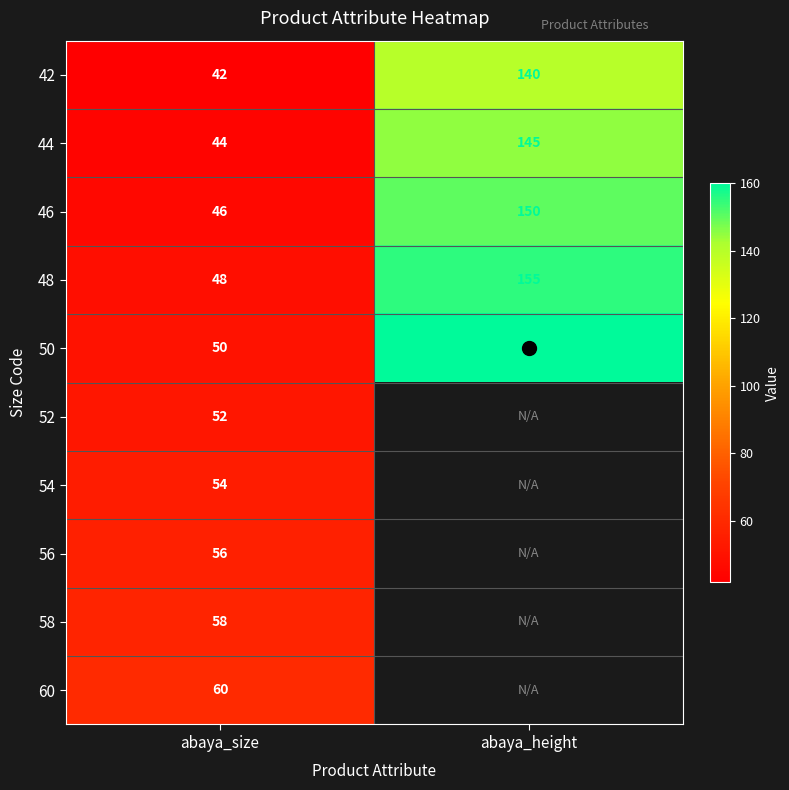

What is the average value of the 44 series?

94.5